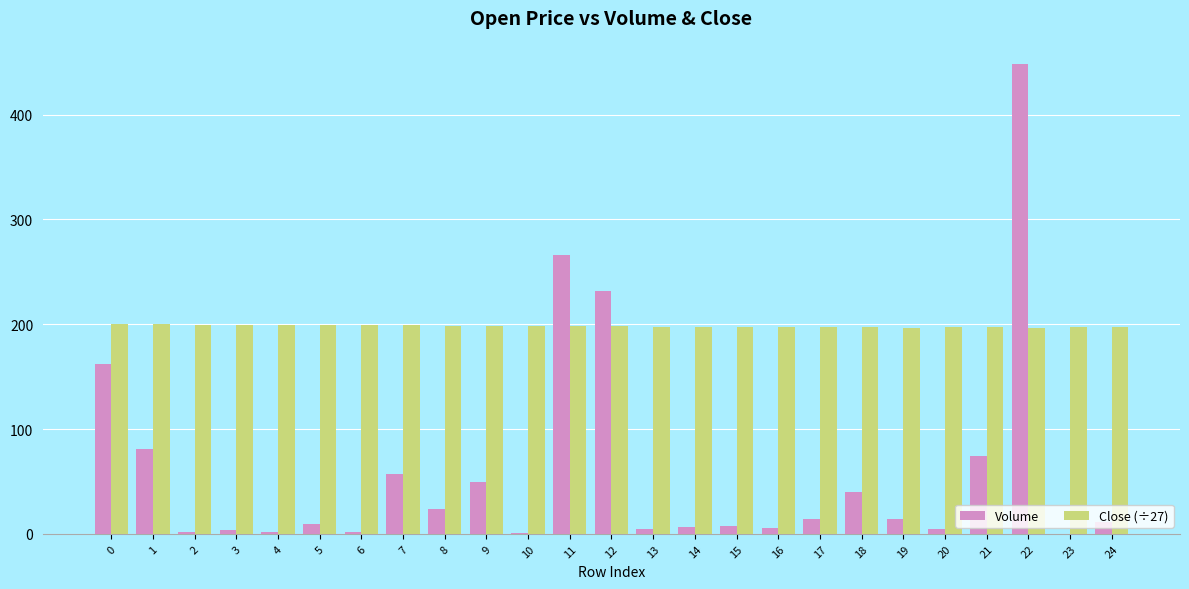

How many categories are shown in the chart?

25